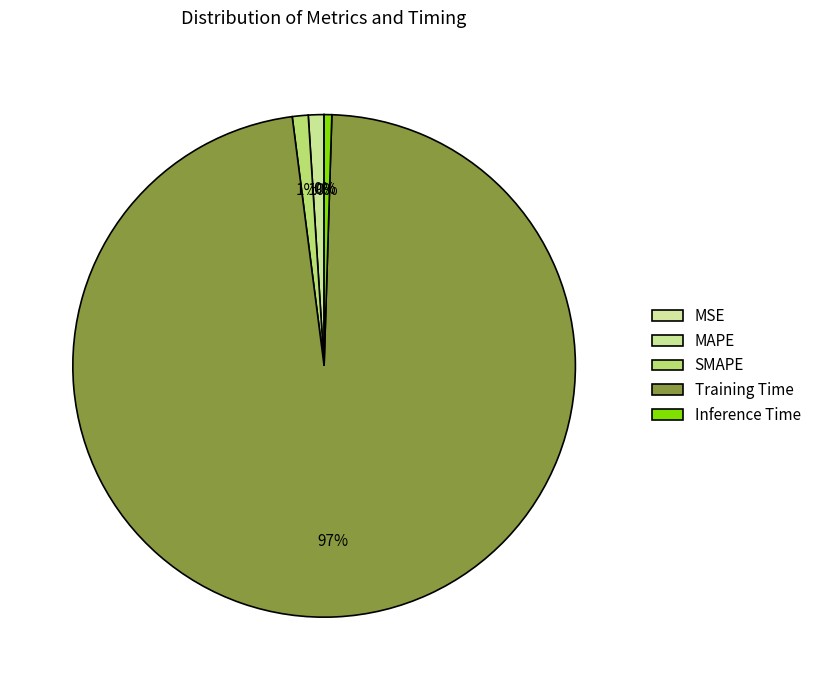

What is the largest slice in the pie chart?

Training Time